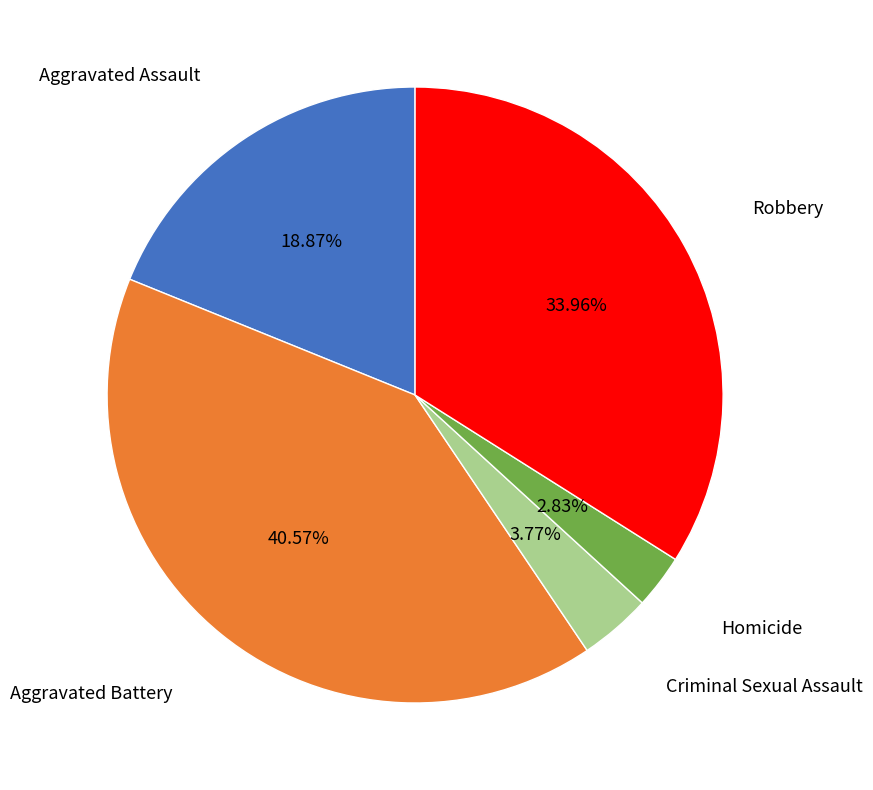

Does any single category account for the majority?

No